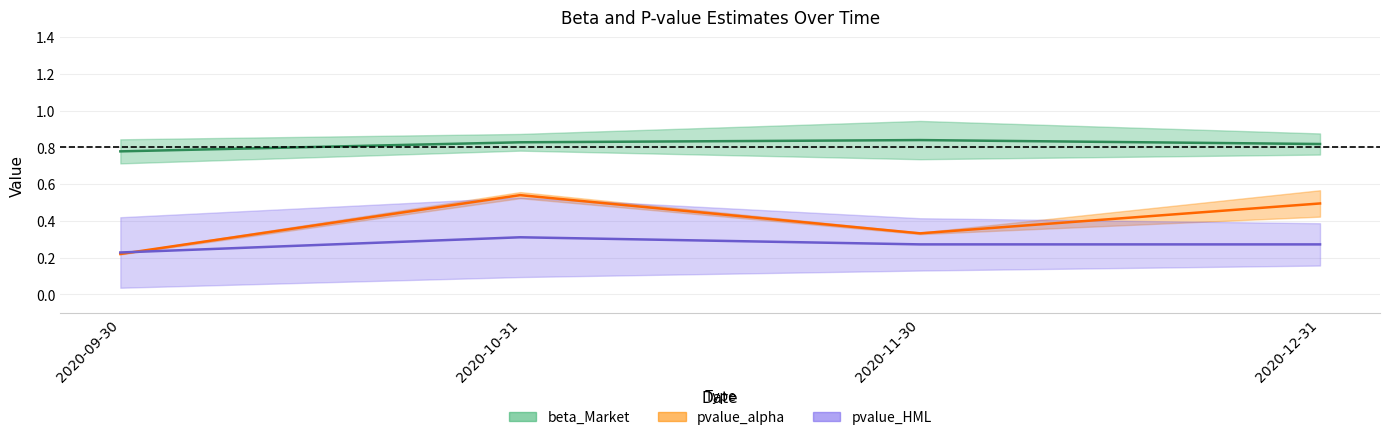

Reading left to right, list all the values displayed in this chart.

beta_Market: 0.8	0.8	0.8	0.8
pvalue_alpha: 0.2	0.5	0.3	0.5
pvalue_HML: 0.2	0.3	0.3	0.3